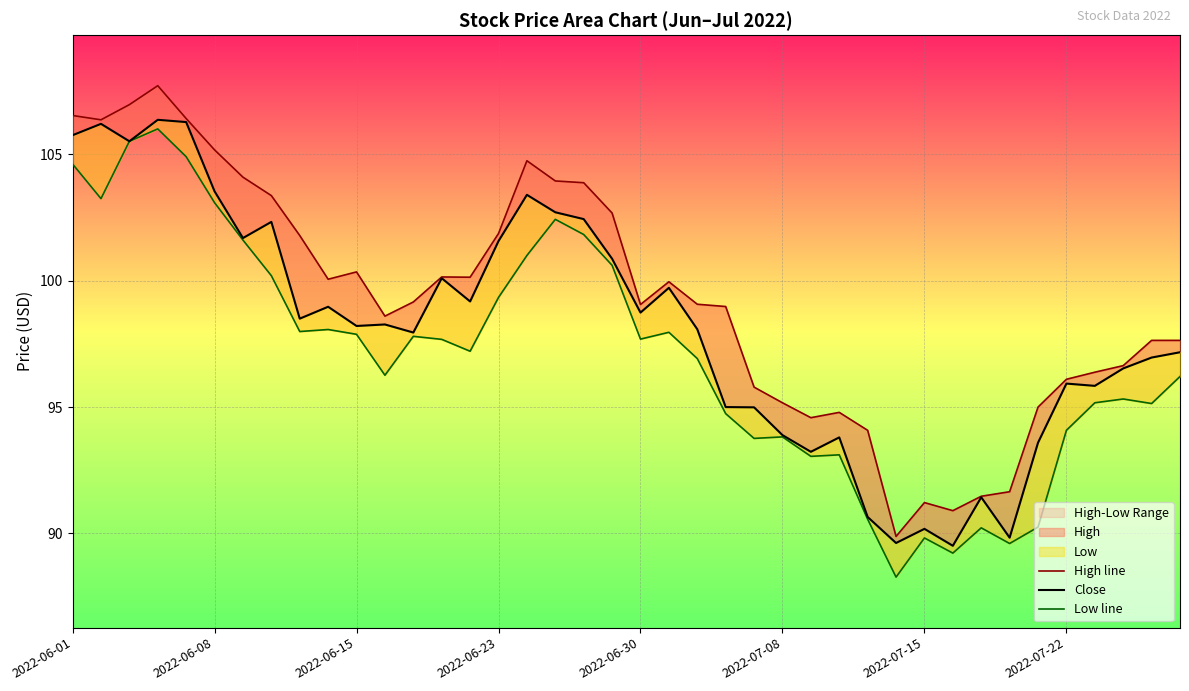

How many data points in Low line are less than 97?

19